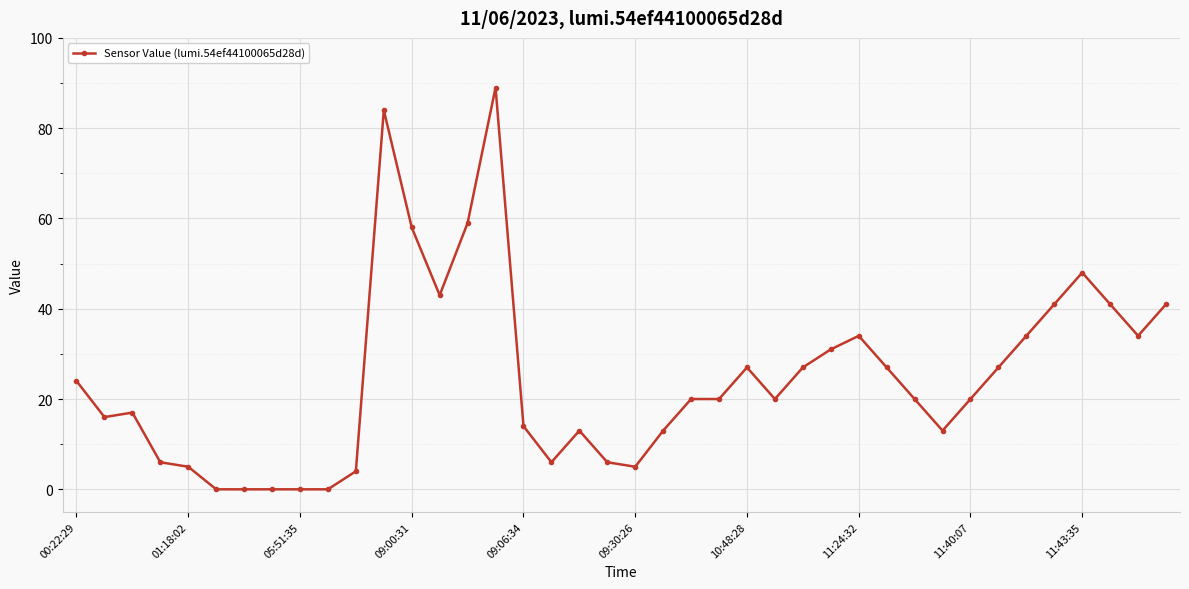

True or false: the data has more than 1 interior local peaks.

True